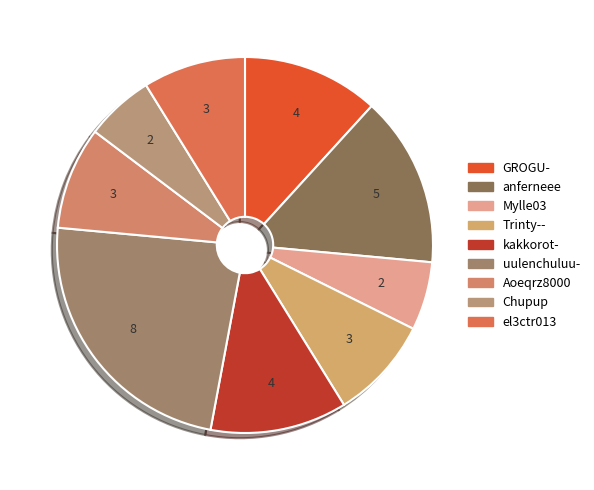

How many segments does this pie chart have?

9